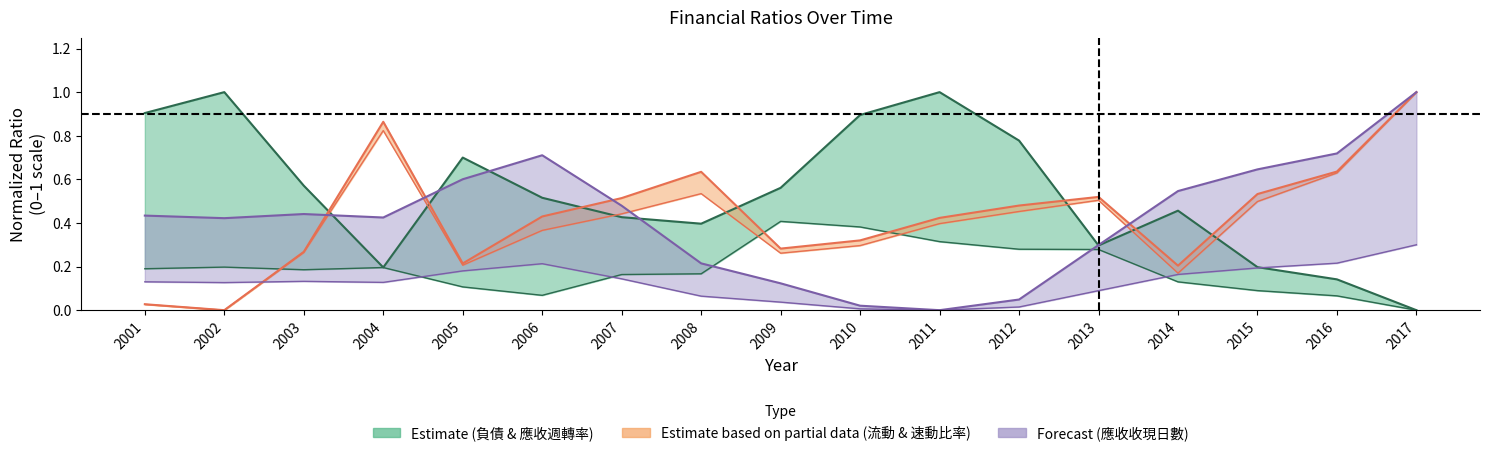

At which category is the sum across all series the highest?

2017